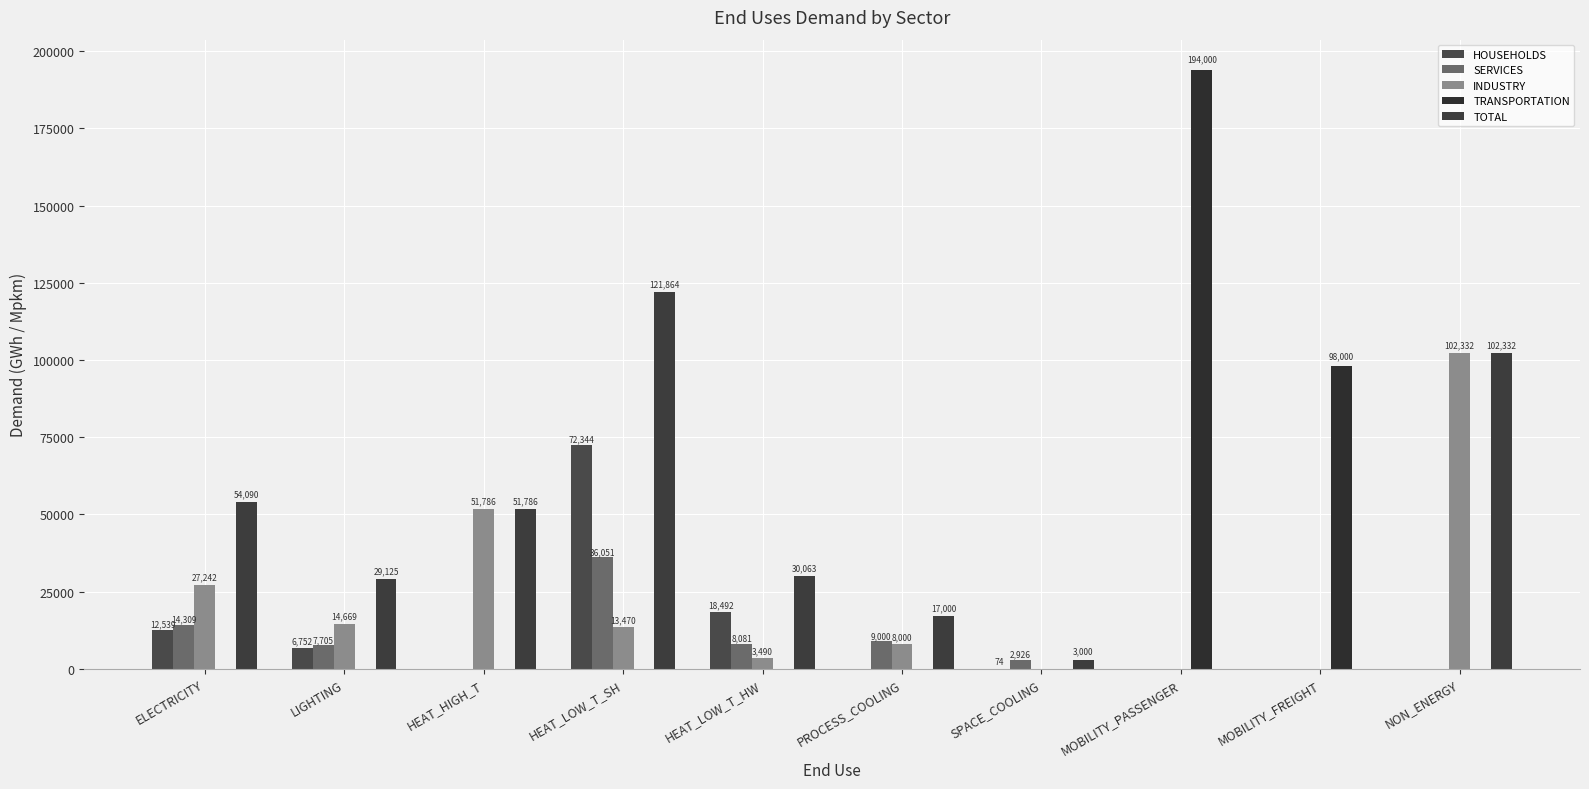

What is the label of the 8th bar from the right?

HEAT_HIGH_T